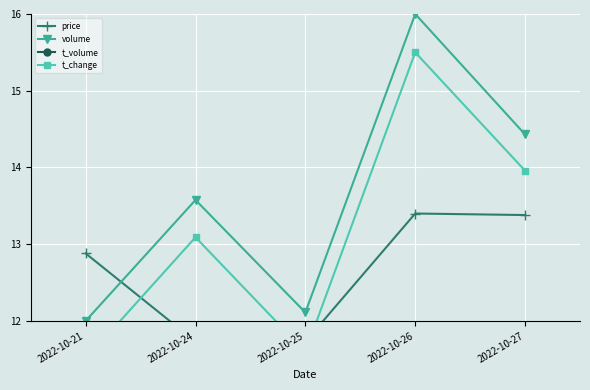

How many values in the price series are below 12?

2